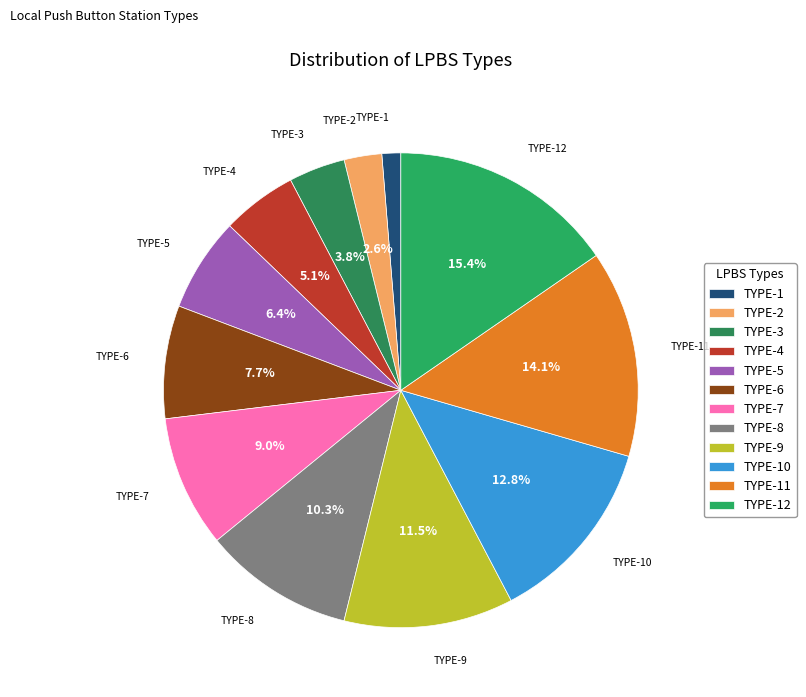

The TYPE-1 slice represents 11% of the pie. True or false?

False